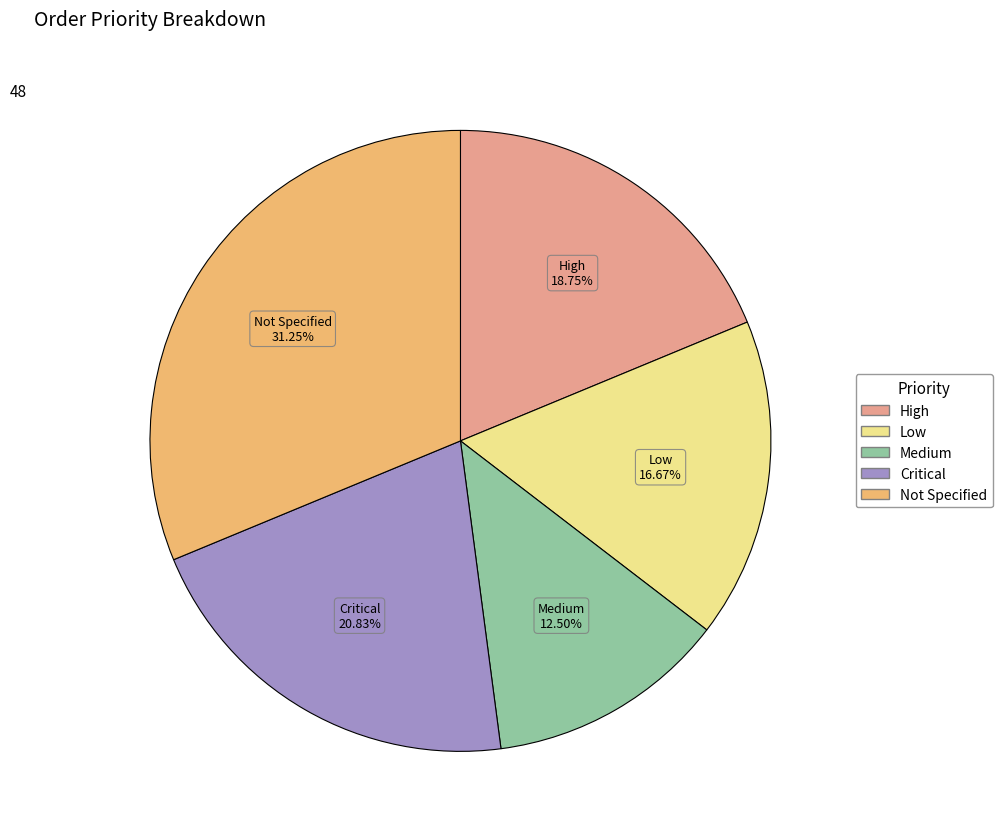

Which category has the smallest portion of the pie?

Medium